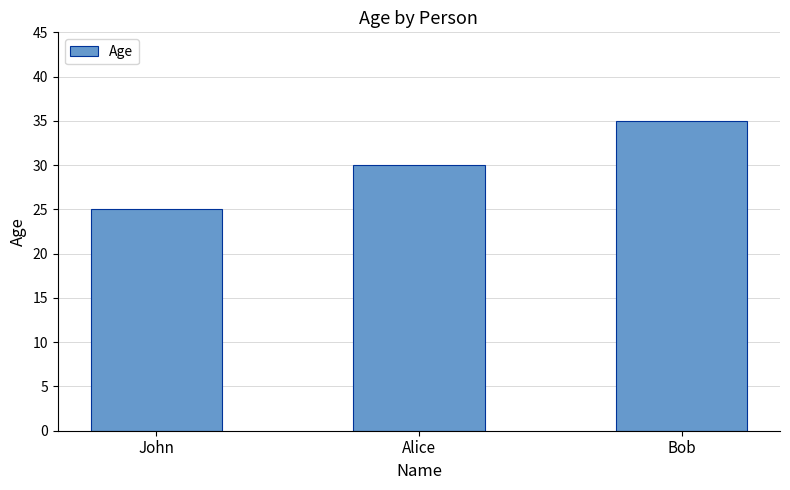

What is the label of the 3rd bar from the left?

Bob